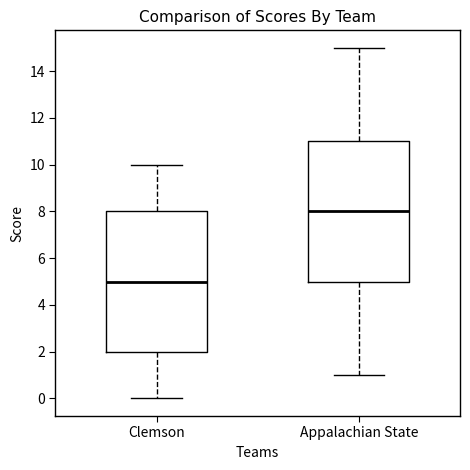

Reading left to right, transcribe this box plot: for each box, give where its median line is, the range the box spans, and where its two whiskers end, as read against the y-axis. The values are not printed on the chart, so give them approximately, as read against the axis.

Clemson: median 5, box 2 to 8, whiskers 0 to 10
Appalachian State: median 8, box 5 to 11, whiskers 1 to 15